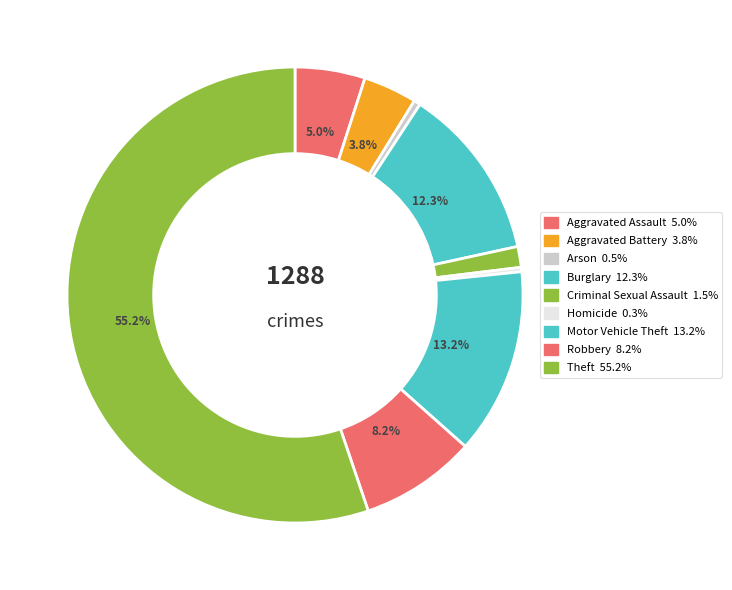

What is the change in value from Aggravated Battery to Burglary?

+110